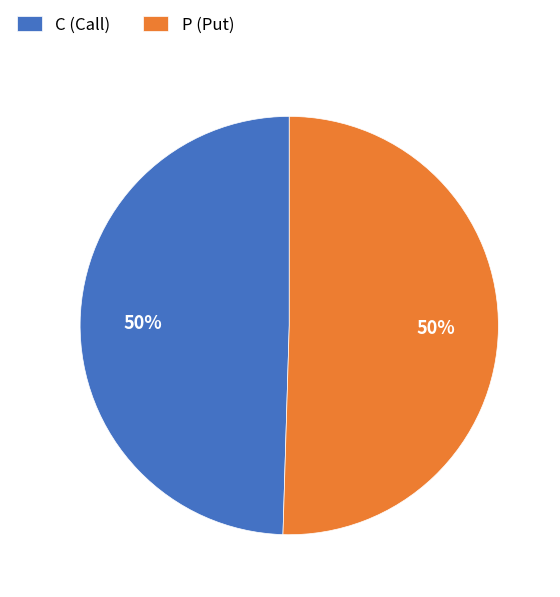

To the nearest percent, what portion does C (Call) represent?

50%